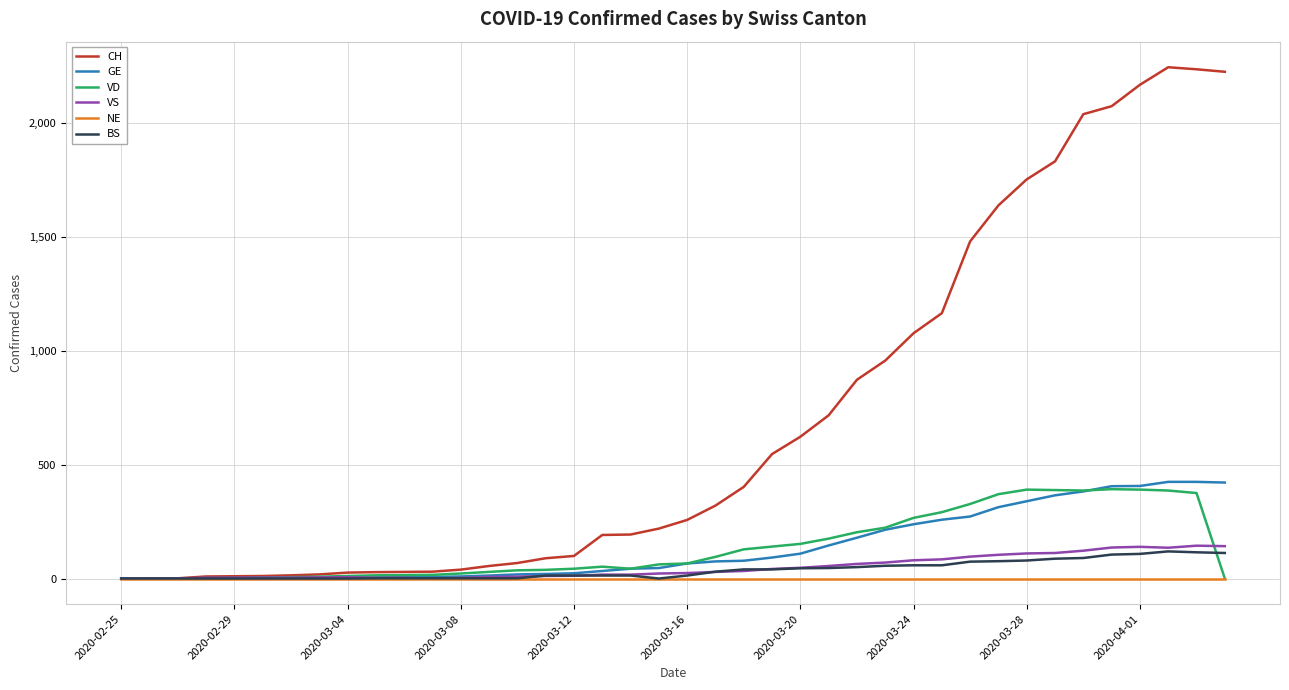

Which series has the largest total across all categories?

CH